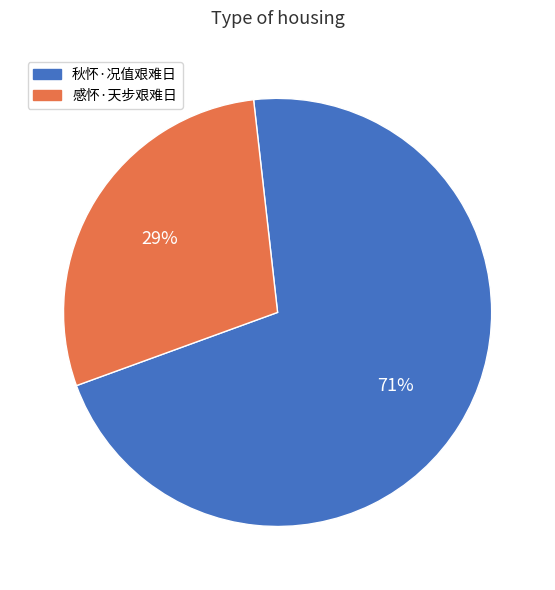

Which category has the smallest portion of the pie?

感怀·天步艰难日